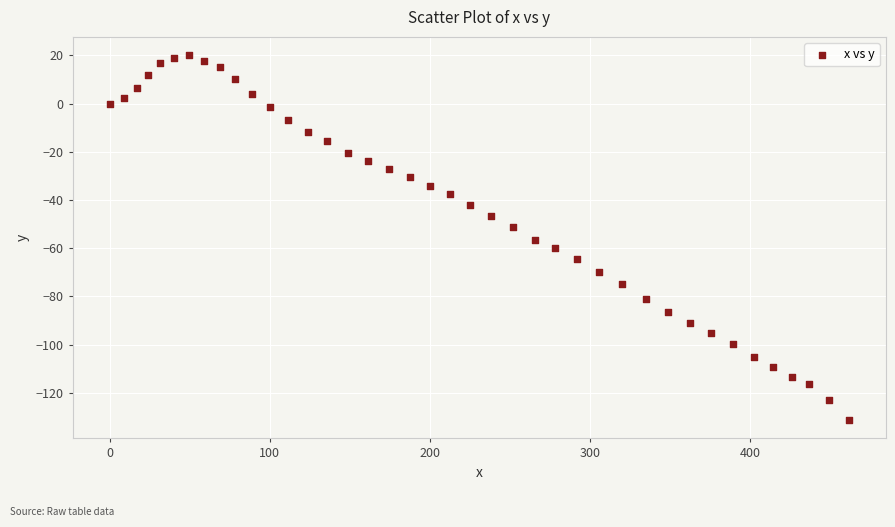

What is the range of Y values (max minus min)?

151.4